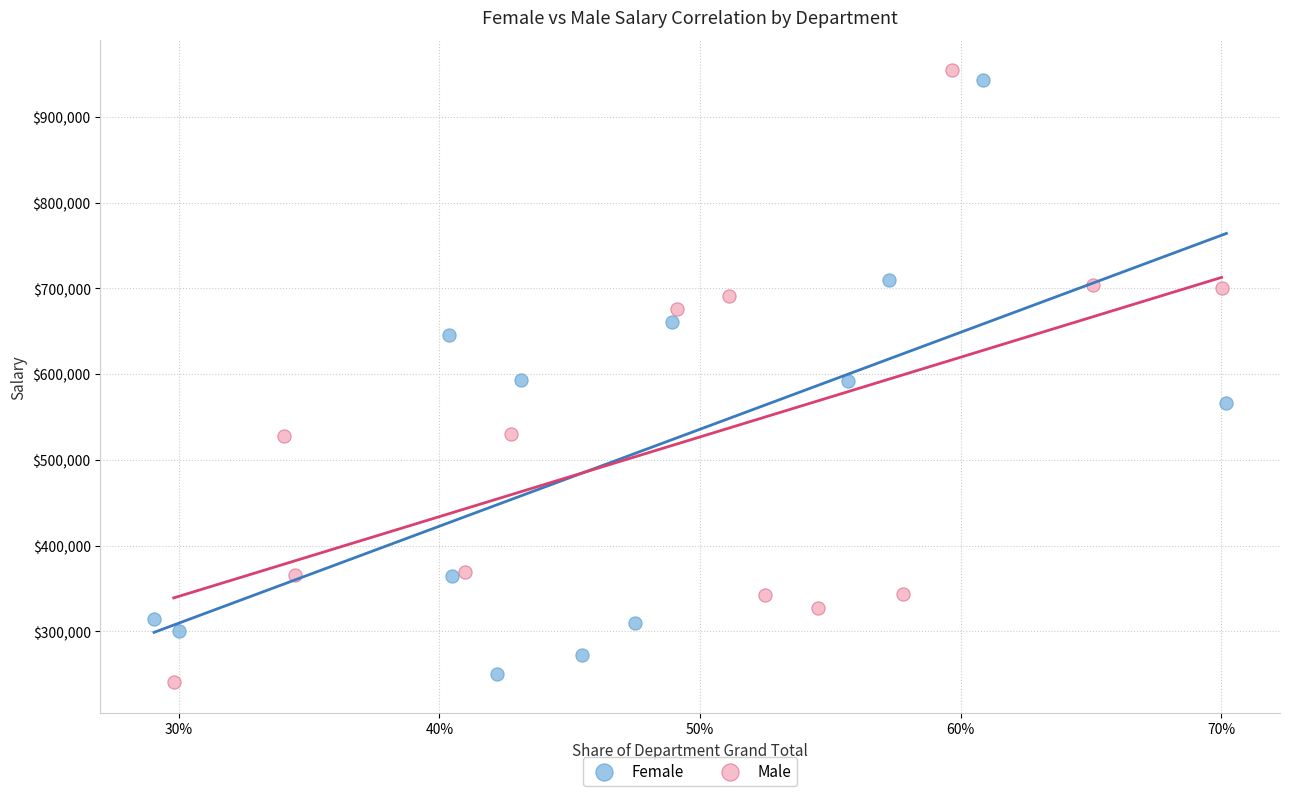

What are all the series names shown in the legend?

Female, Male